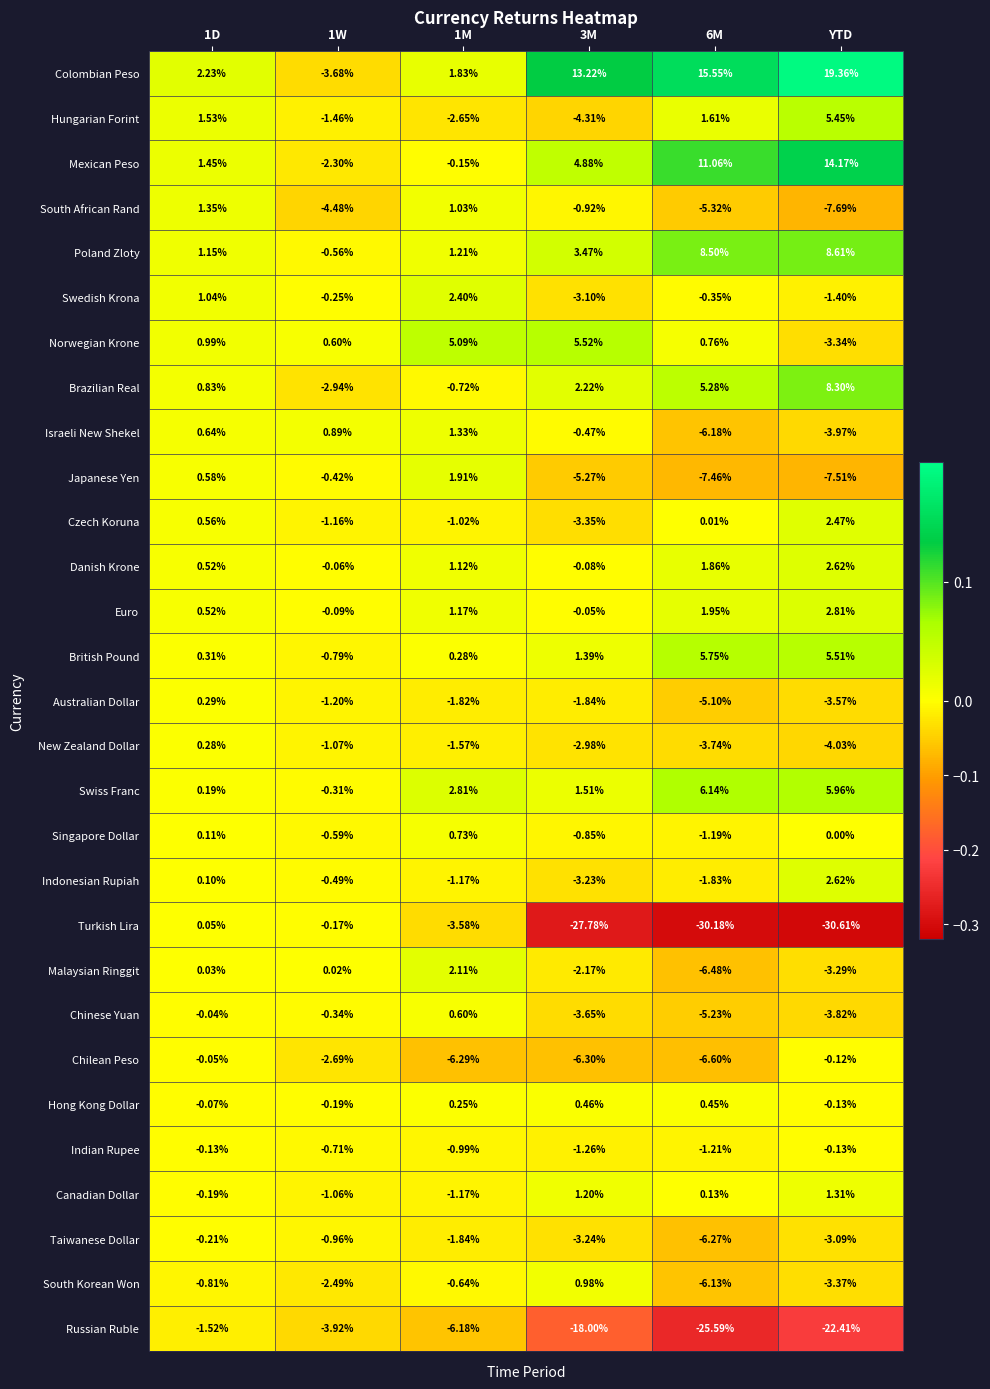

How many values in Japanese Yen are below zero?

4